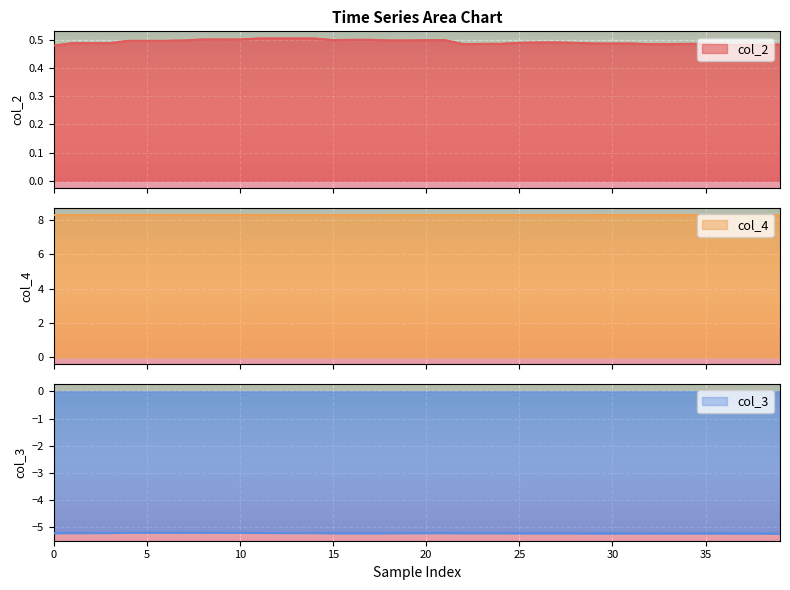

How many lines are shown in the chart?

3